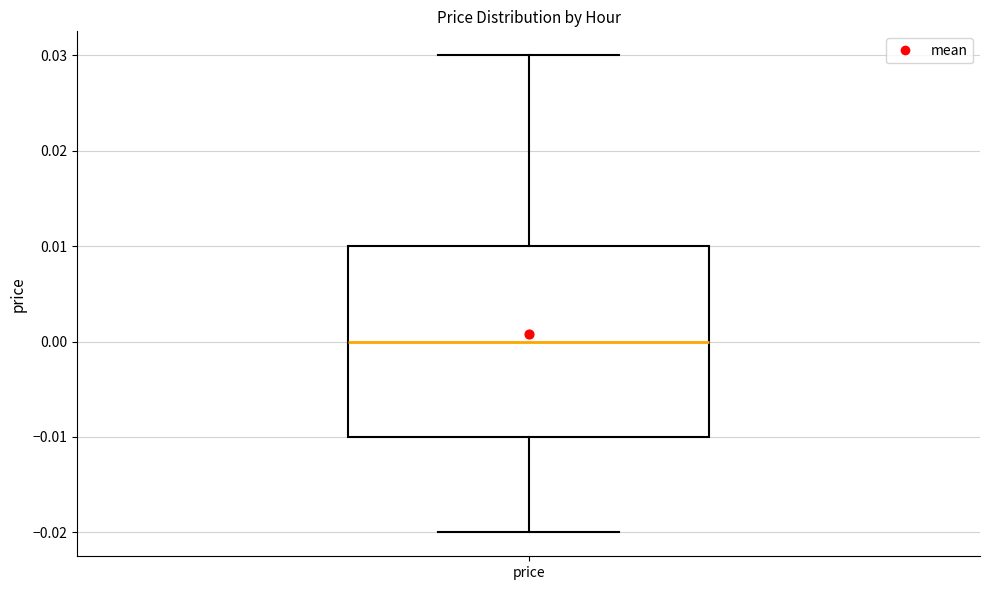

Where does the lower whisker of the box for price end on the y-axis? The values are not printed on the chart, so give them approximately, as read against the axis.

-0.02